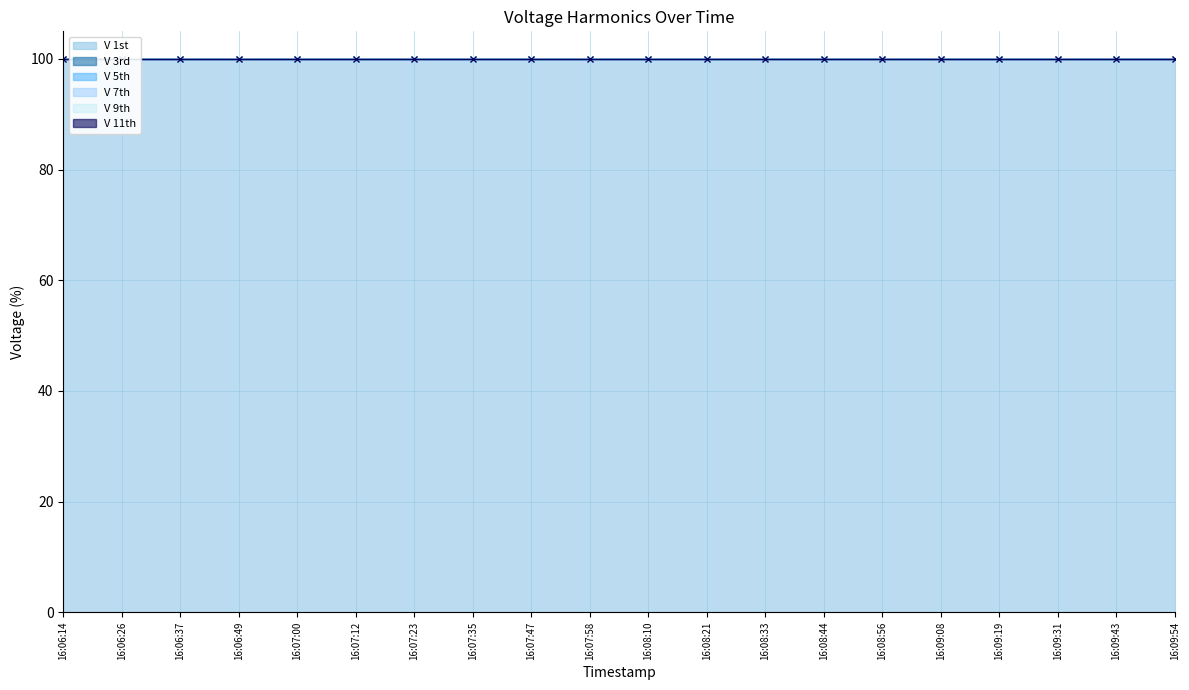

Which series has the largest total across all categories?

V 1st